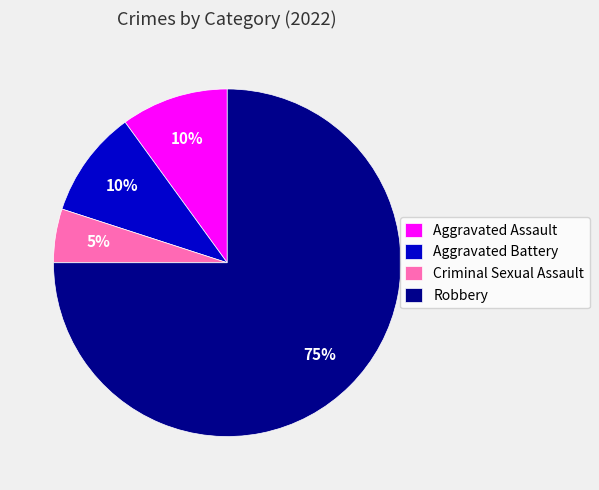

Does Aggravated Assault account for over 50% of the chart?

No